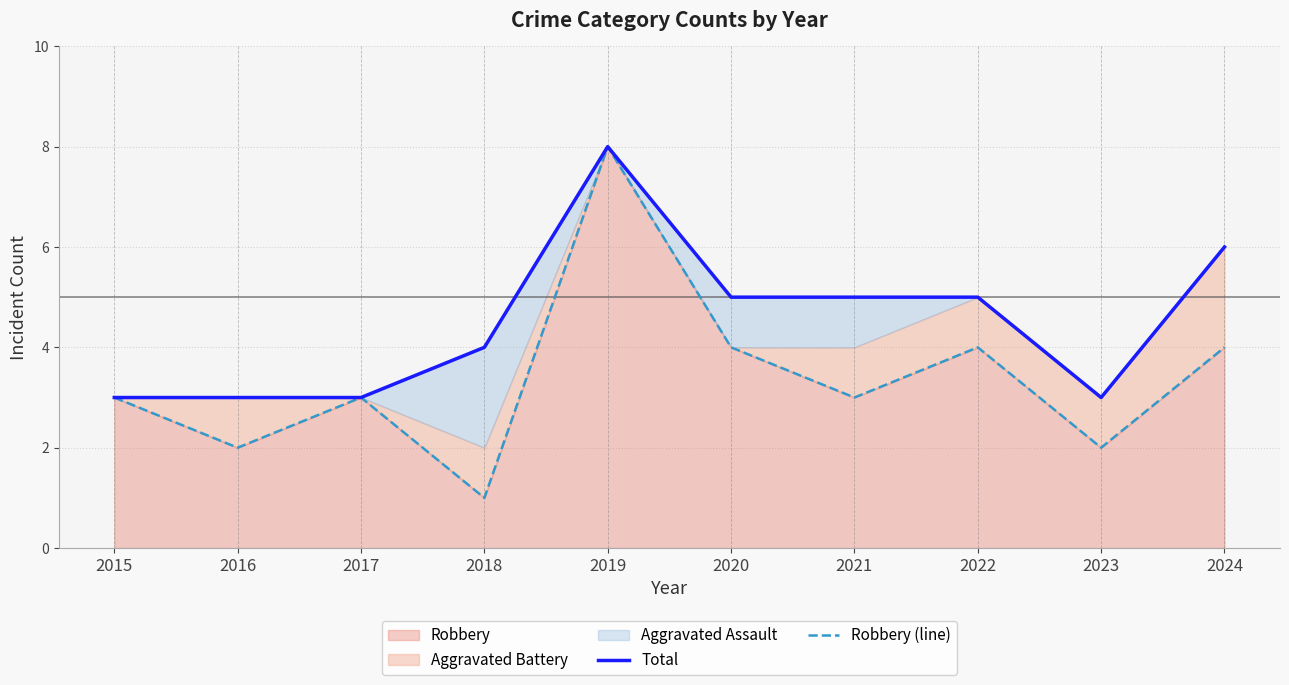

What is the value of the Total point at the 8th from the left?

5